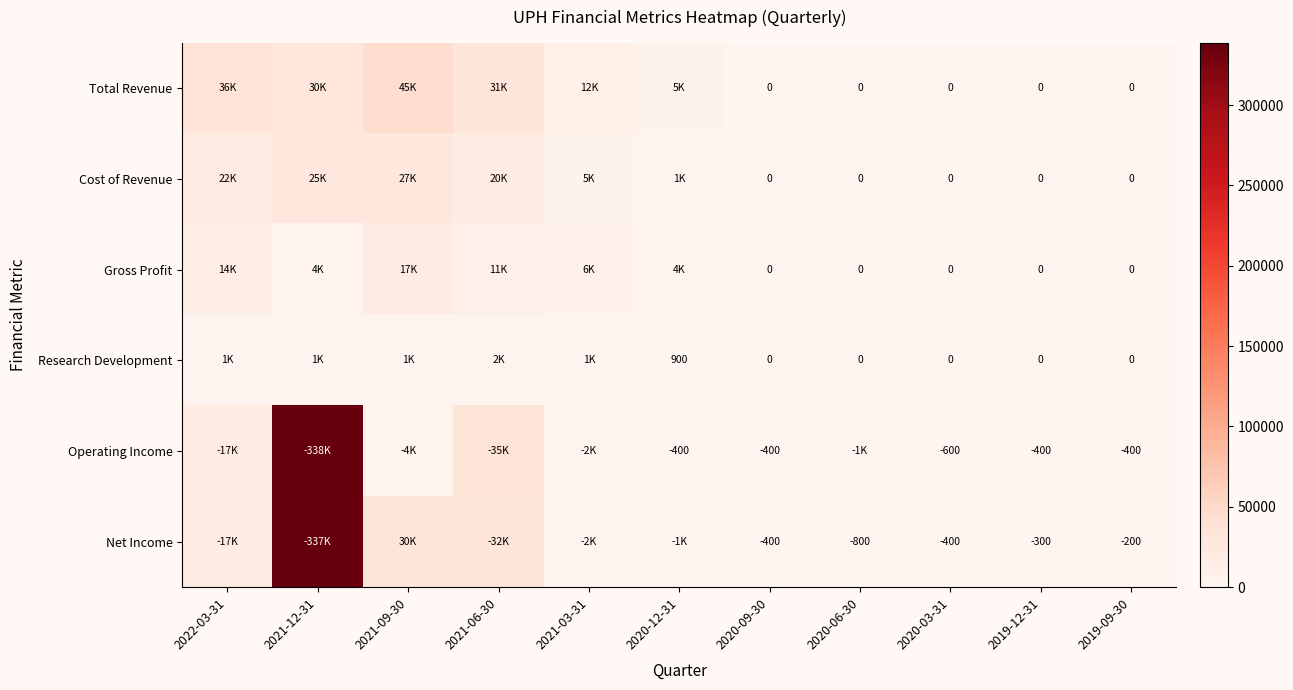

What is the difference between the highest and lowest values at 2020-06-30?

1000